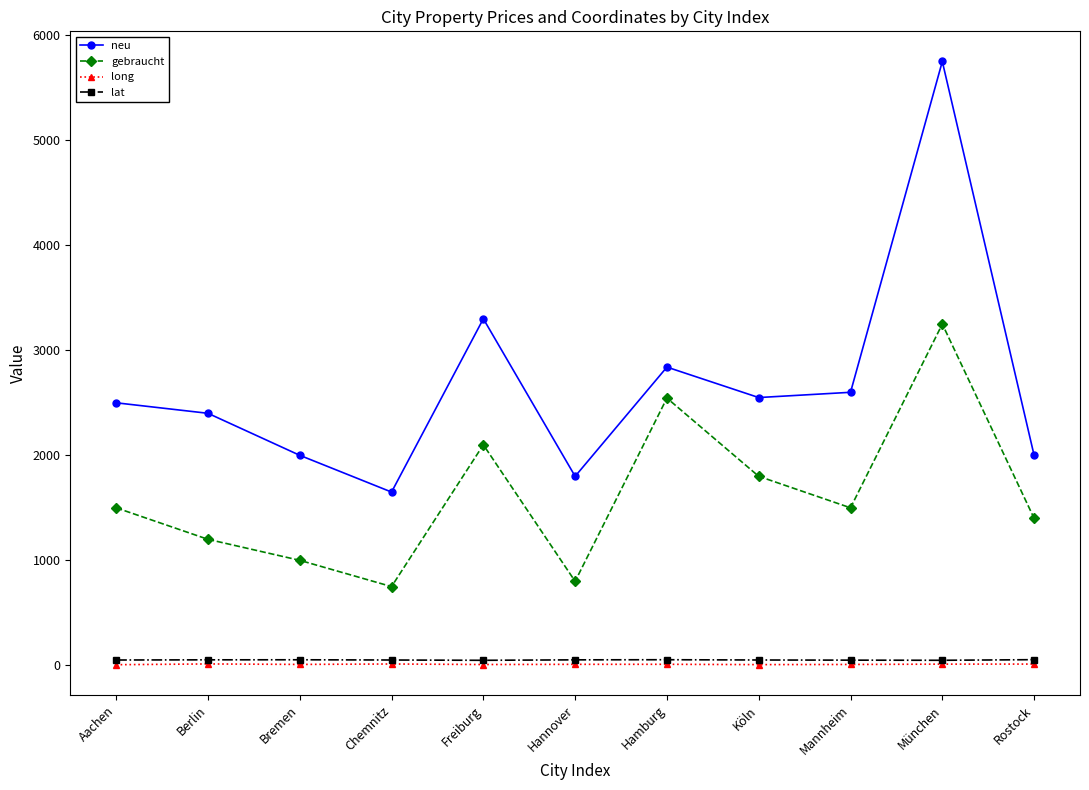

At which label is neu closest to 3700?

Freiburg